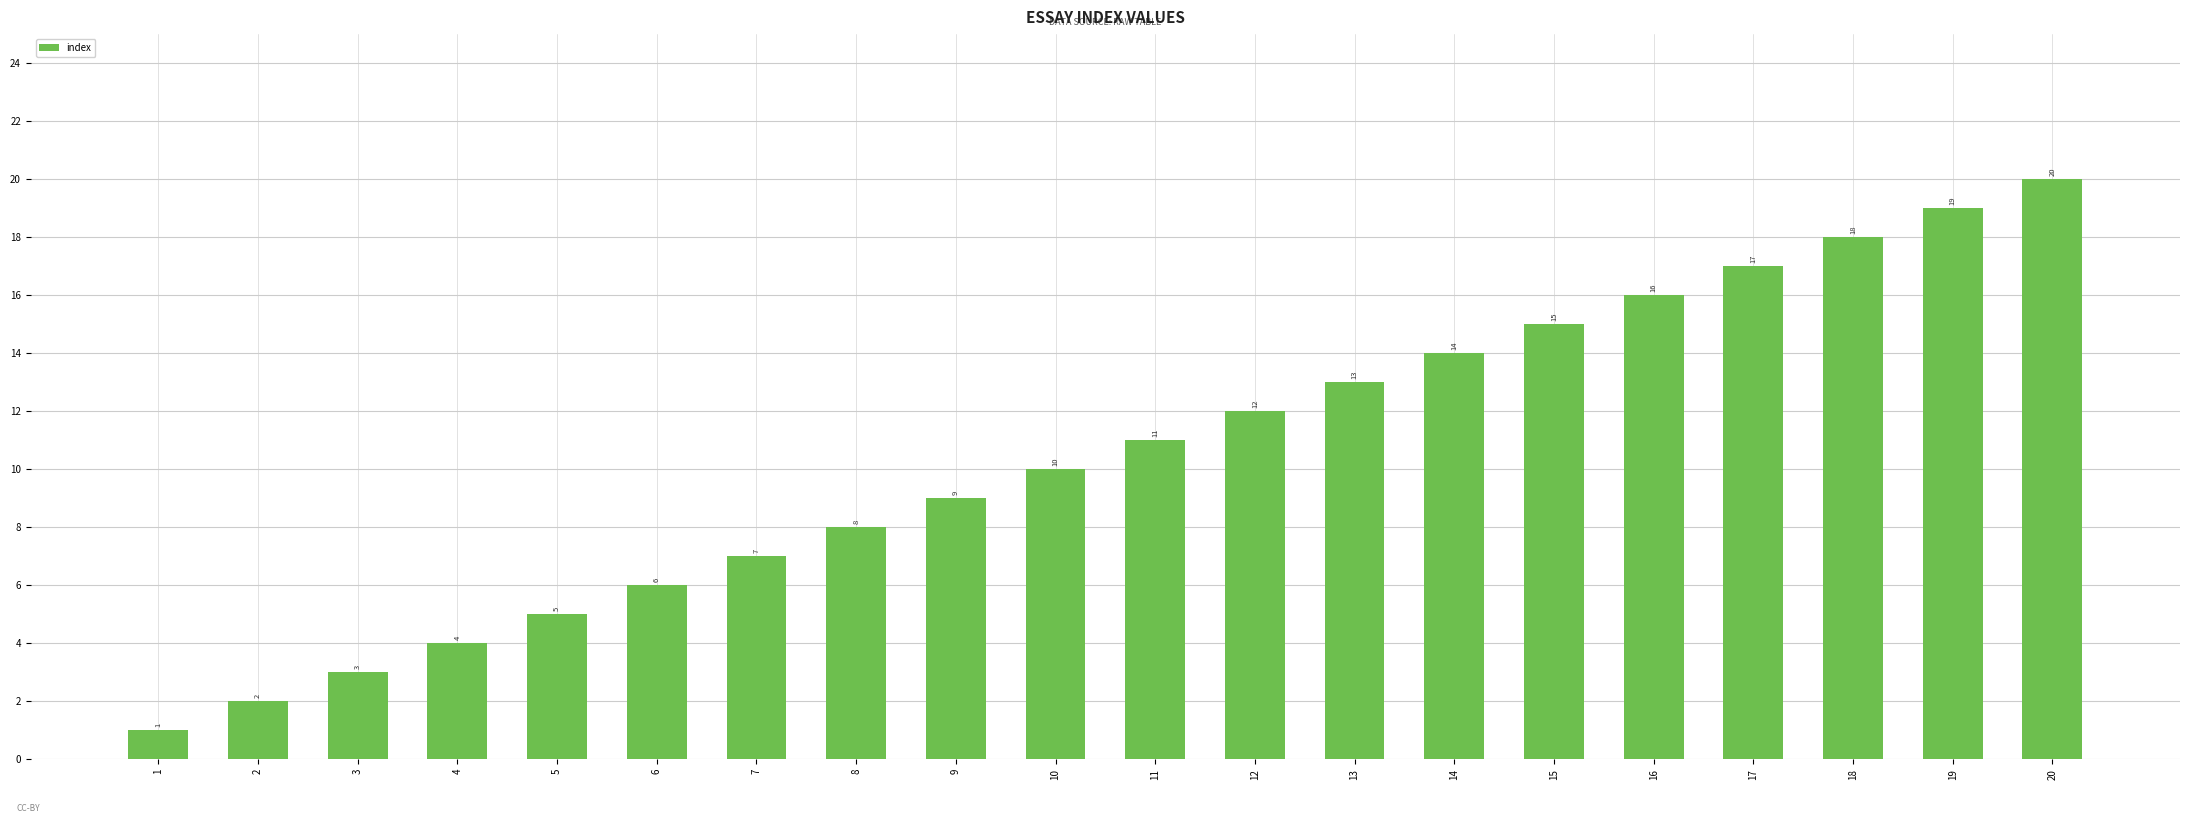

What is the sum of the values at 13 and 8?

21